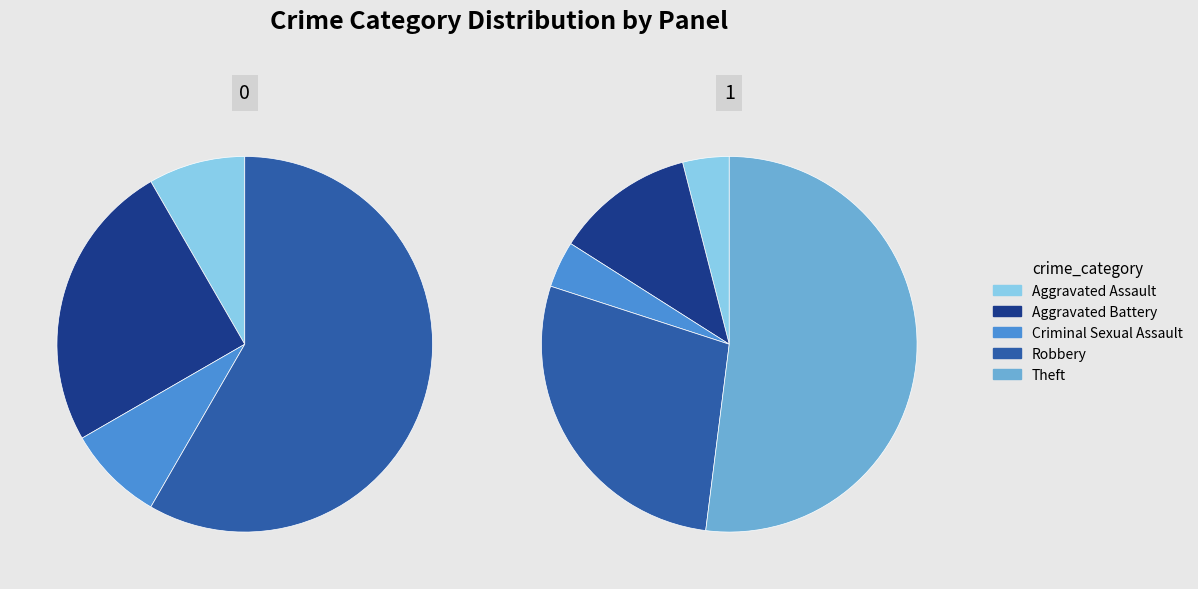

The Criminal Sexual Assault slice represents 4% of the pie. True or false?

True